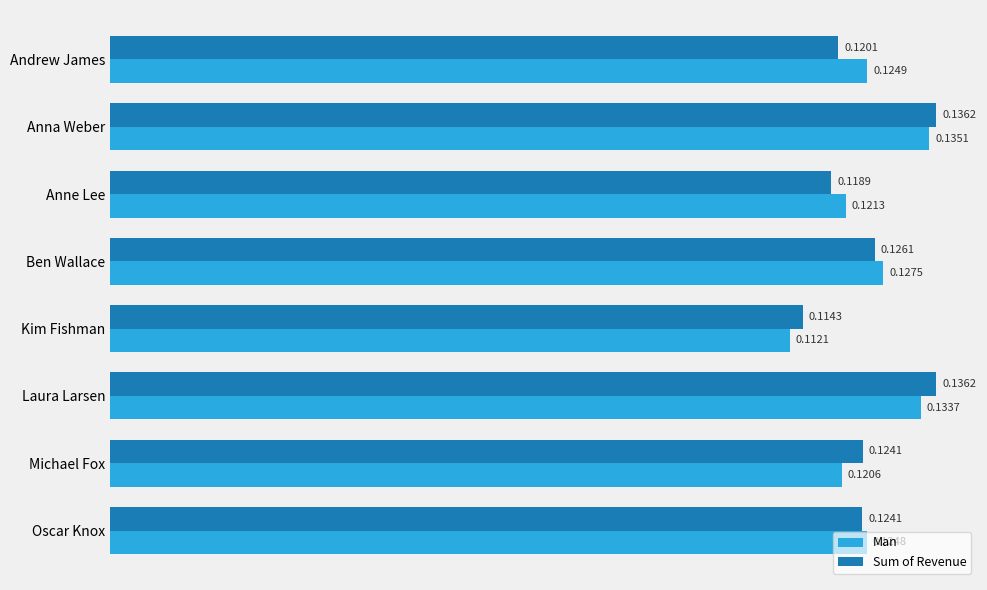

Which label corresponds to the smallest value in the chart?

Kim Fishman